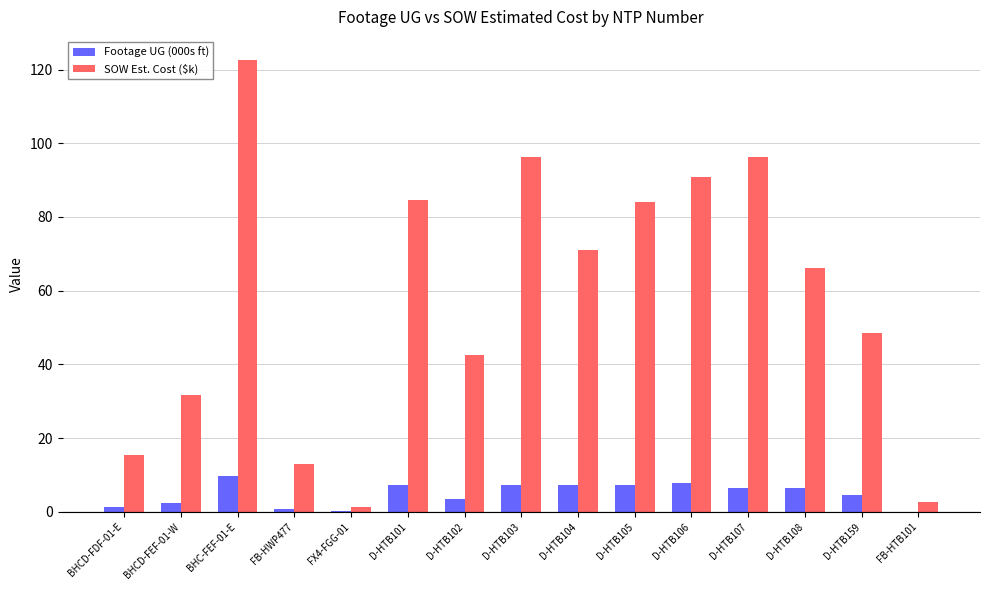

Is the value of SOW Est. Cost ($k) at D-HTB106 greater than the value of Footage UG (000s ft) at D-HTB105?

Yes